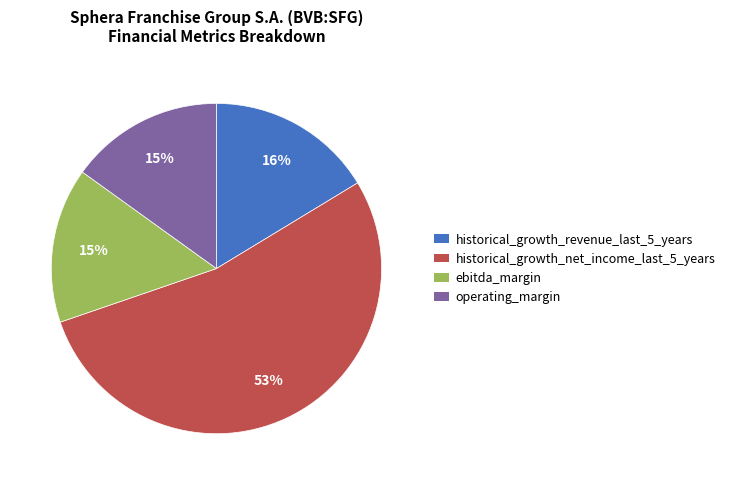

Combined, do historical_growth_net_income_last_5_years and operating_margin account for over 50%?

Yes